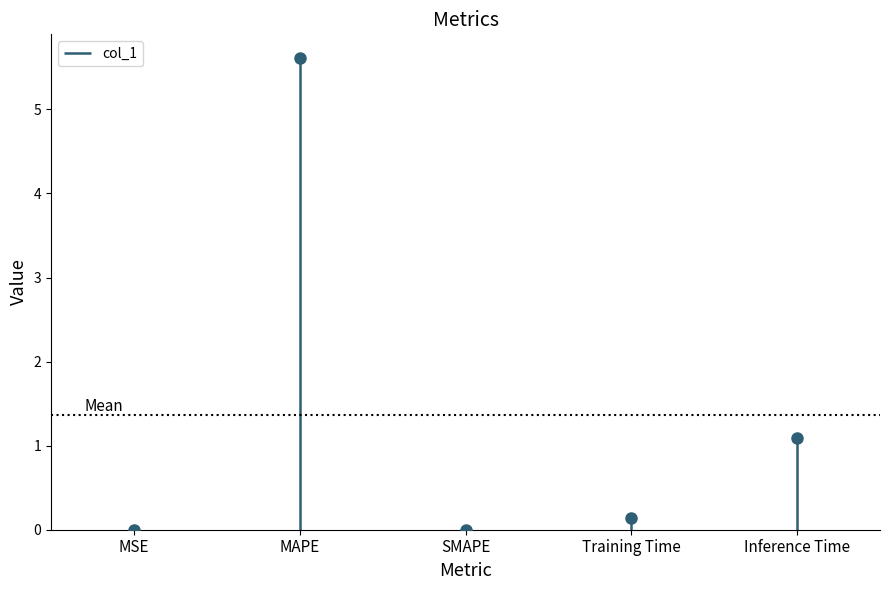

At which category does the chart reach its minimum across all series?

SMAPE